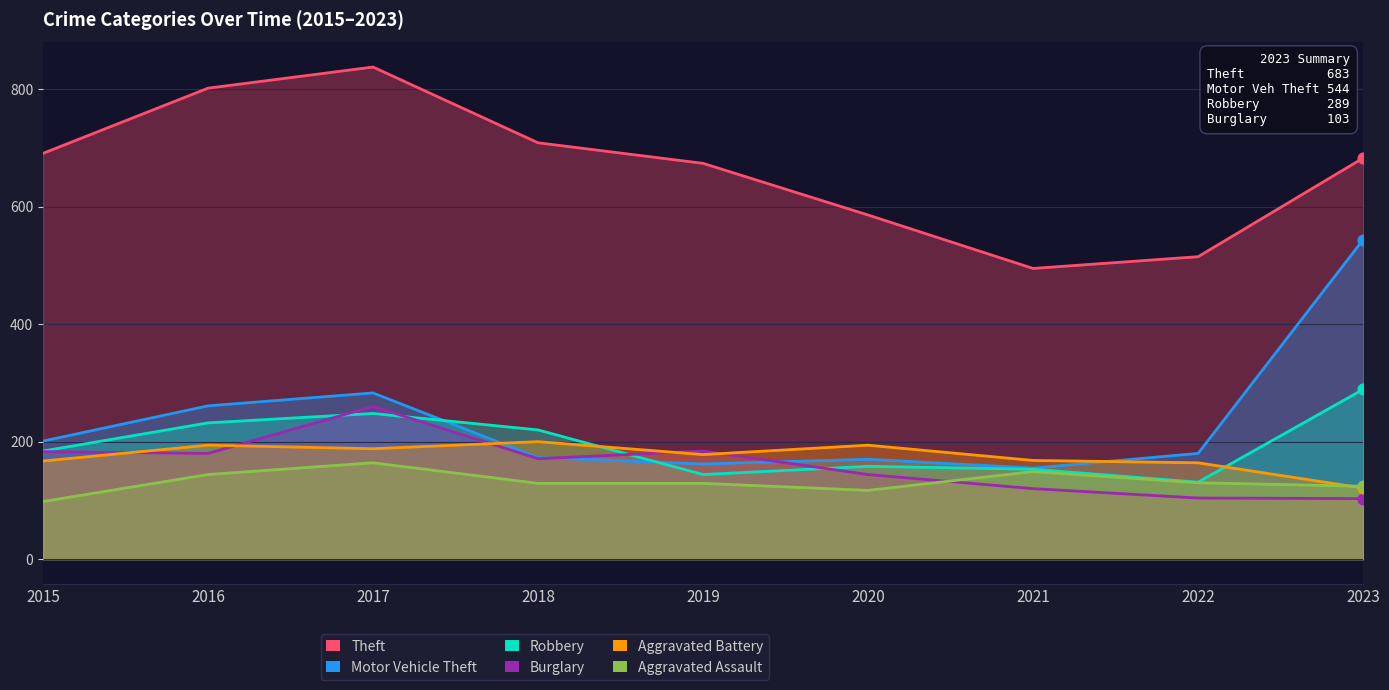

What are all the series names shown in the legend?

Theft, Motor Vehicle Theft, Robbery, Burglary, Aggravated Battery, Aggravated Assault